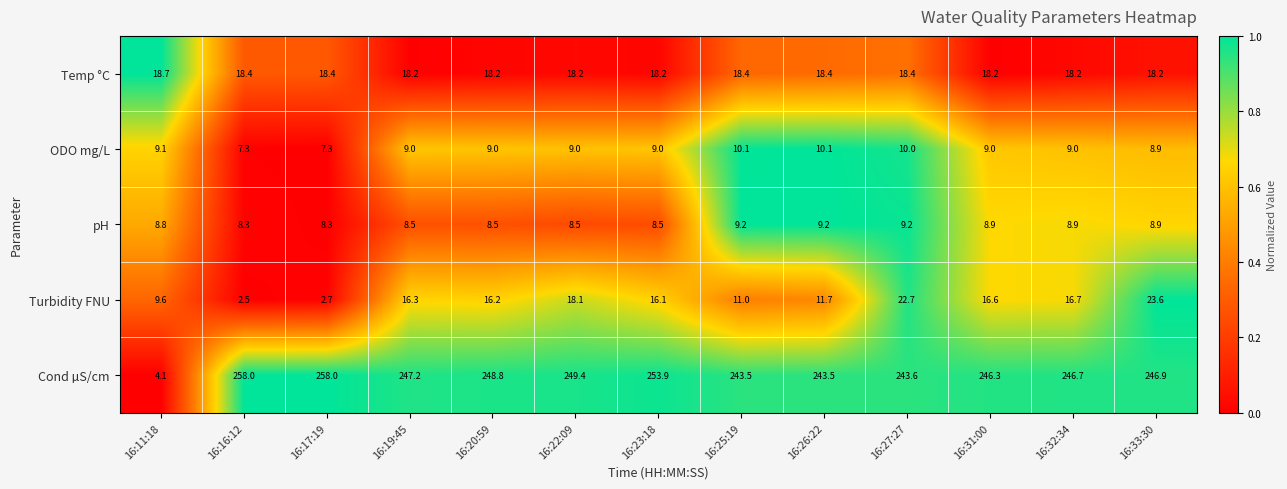

What is the average value of the Cond µS/cm series?

230.0